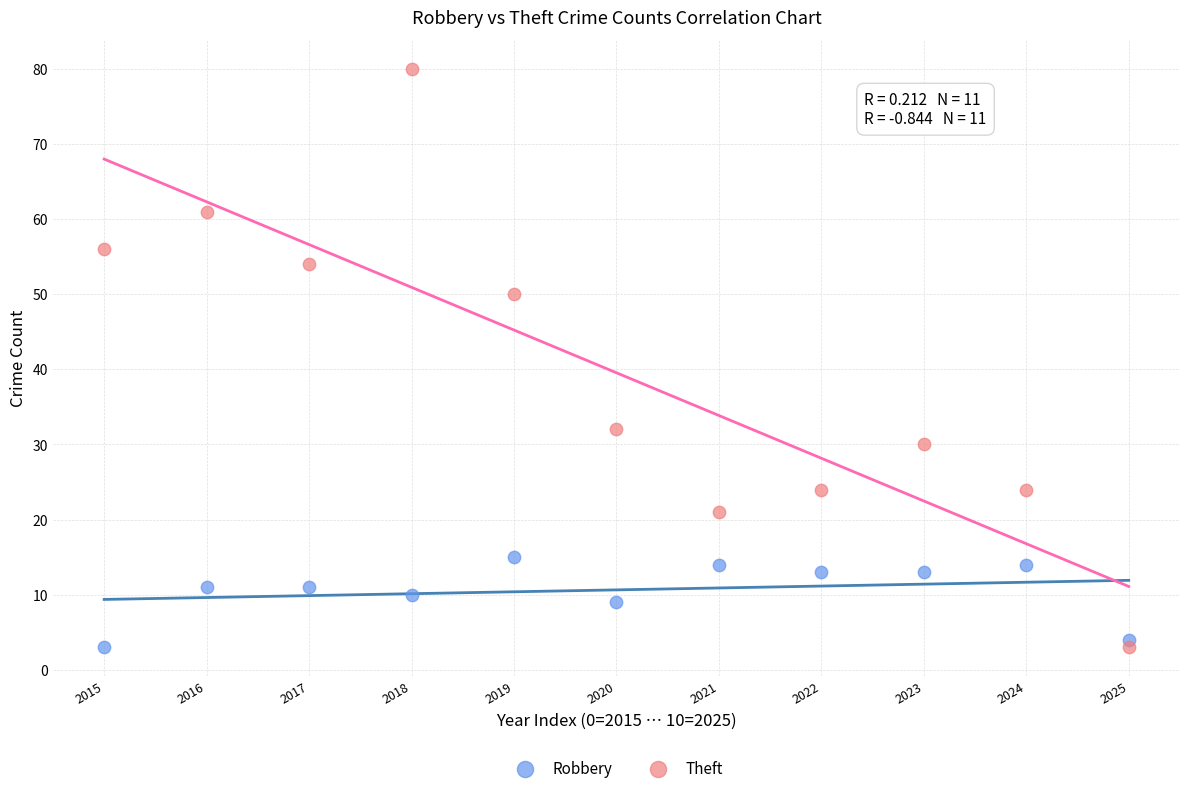

What are all the series names shown in the legend?

Robbery, Theft